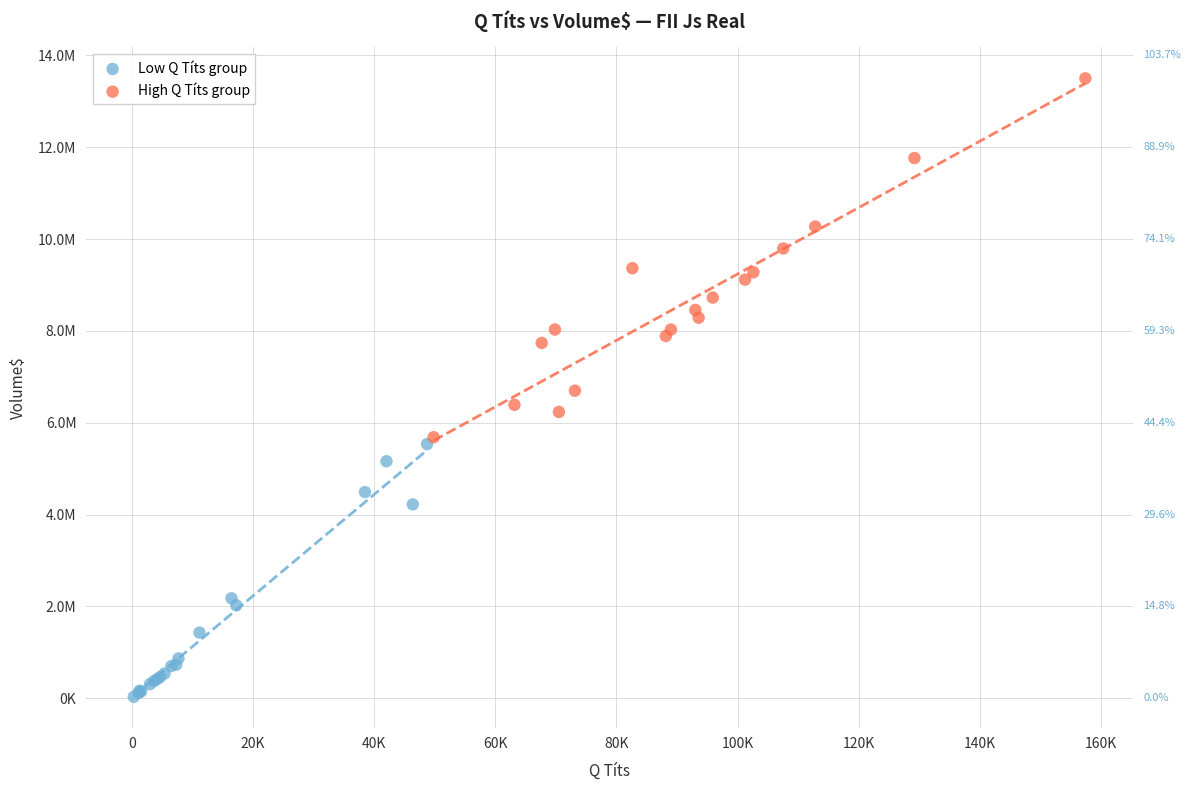

What are all the series names shown in the legend?

Low Q Títs group, High Q Títs group